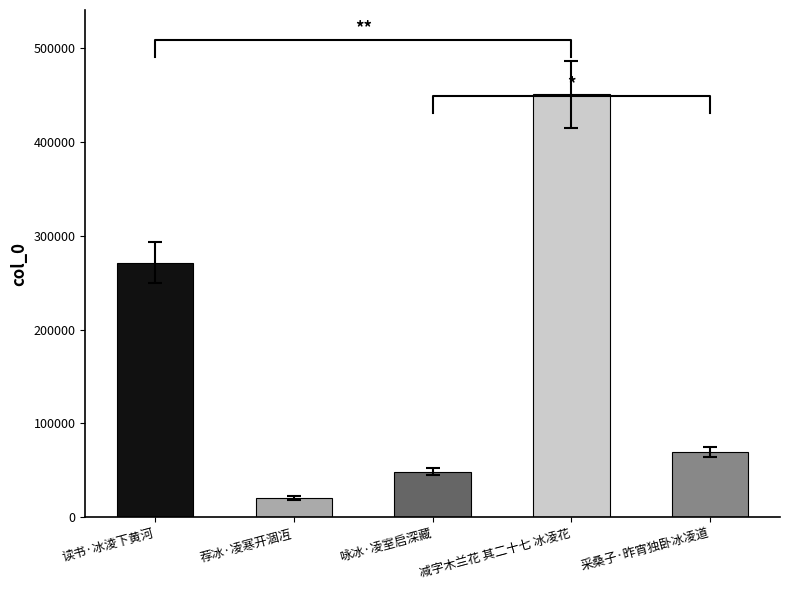

What is the difference between the second highest and second lowest values?

222405